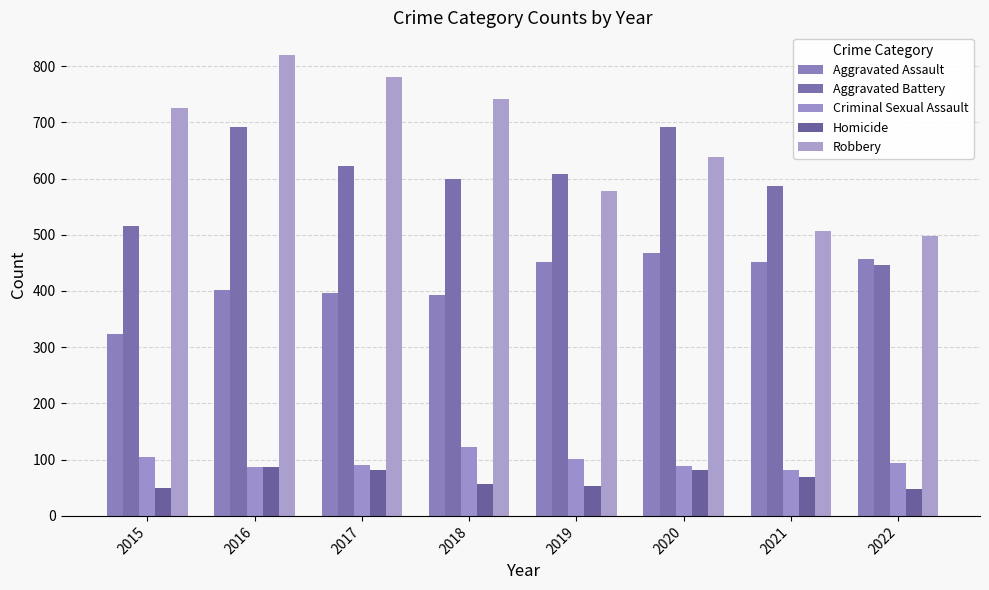

How many groups of bars are there?

8